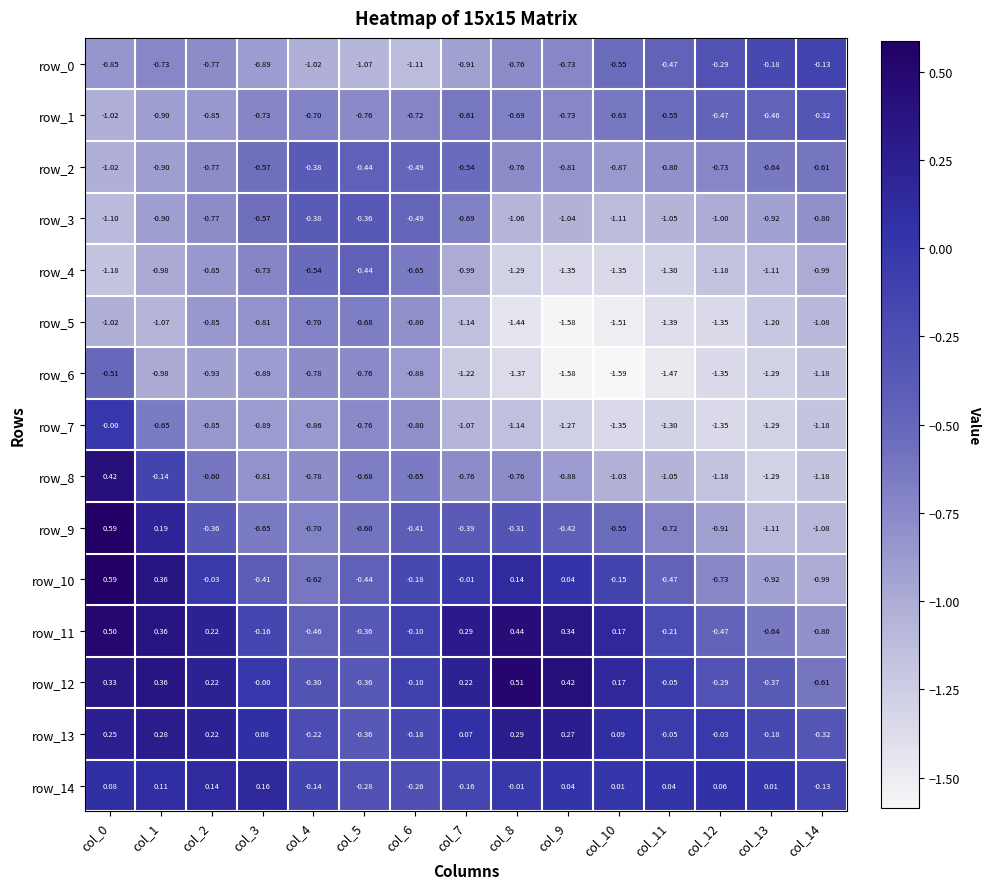

Is the value of row_4 at col_10 greater than the value of row_1 at col_5?

No